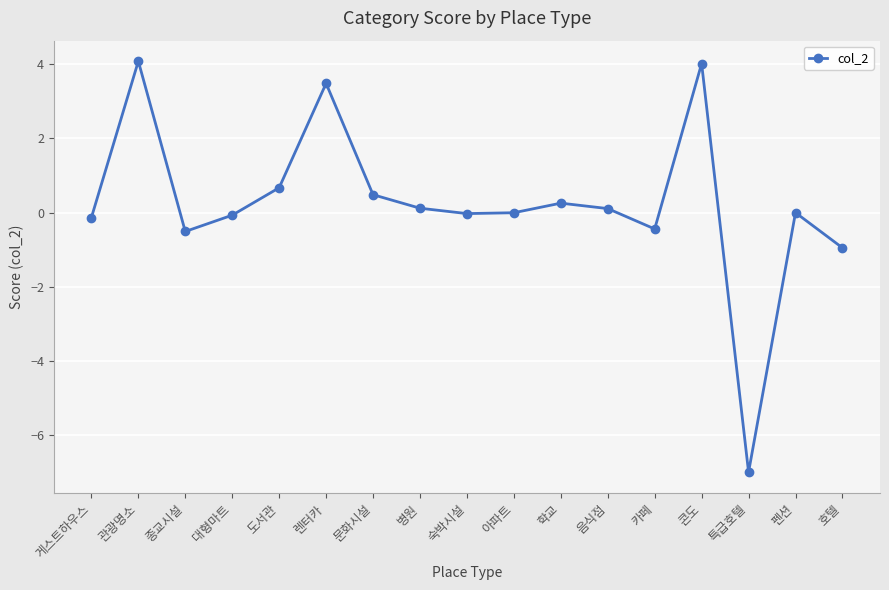

Which has a higher value, 도서관 or 문화시설?

도서관